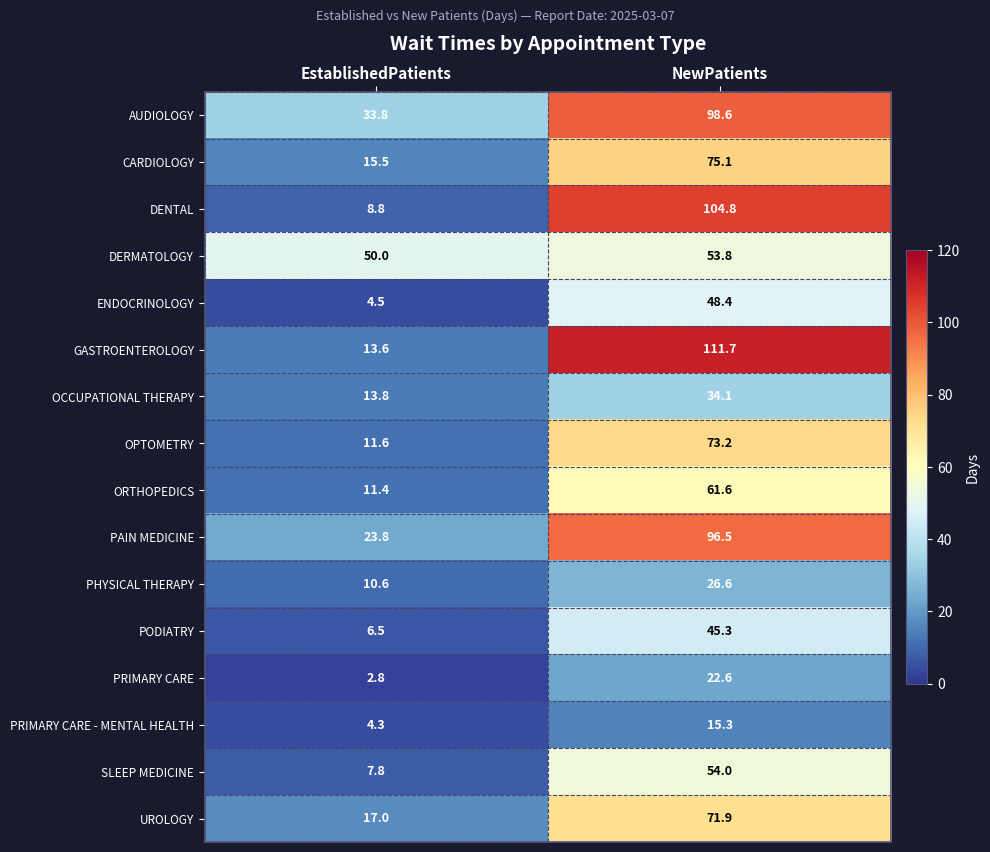

Read the UROLOGY value at NewPatients.

71.9